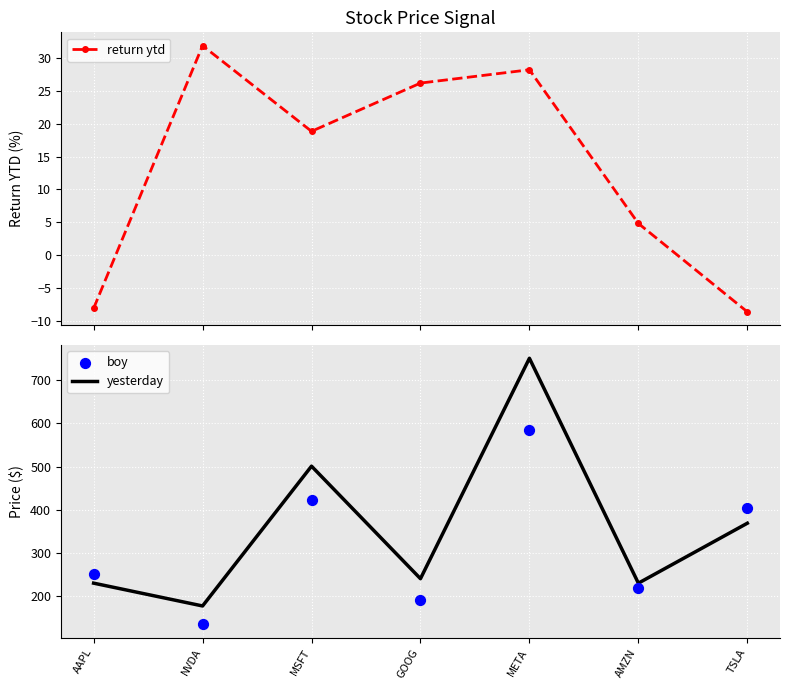

Is the value of return ytd at GOOG greater than the value of boy at AAPL?

No